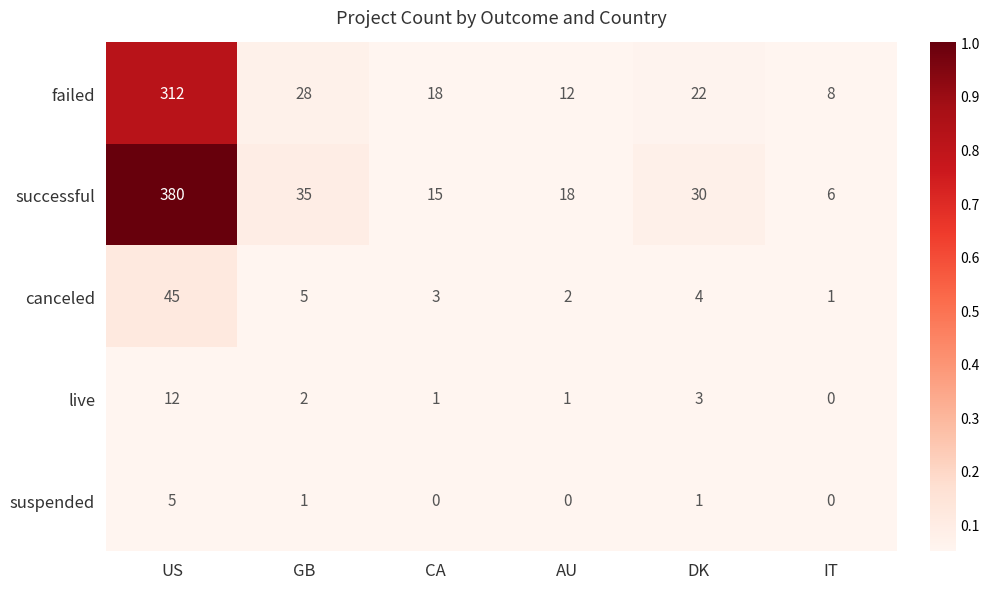

What is the greatest value displayed?

380